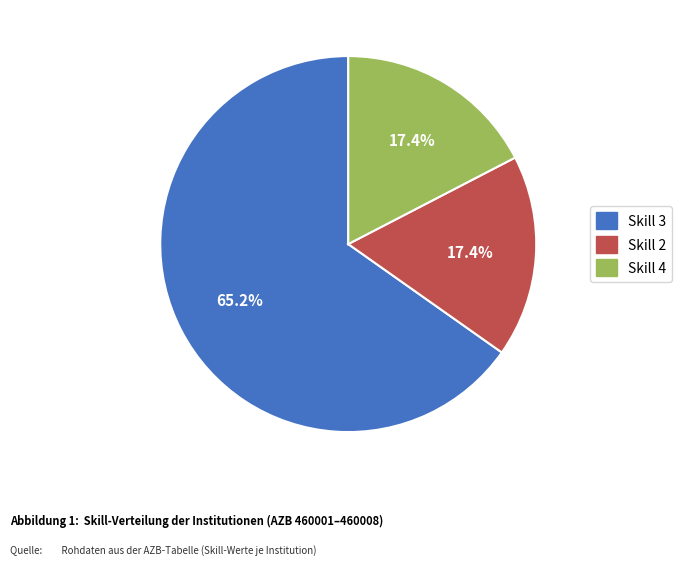

Is there any slice that represents more than half of the pie?

Yes